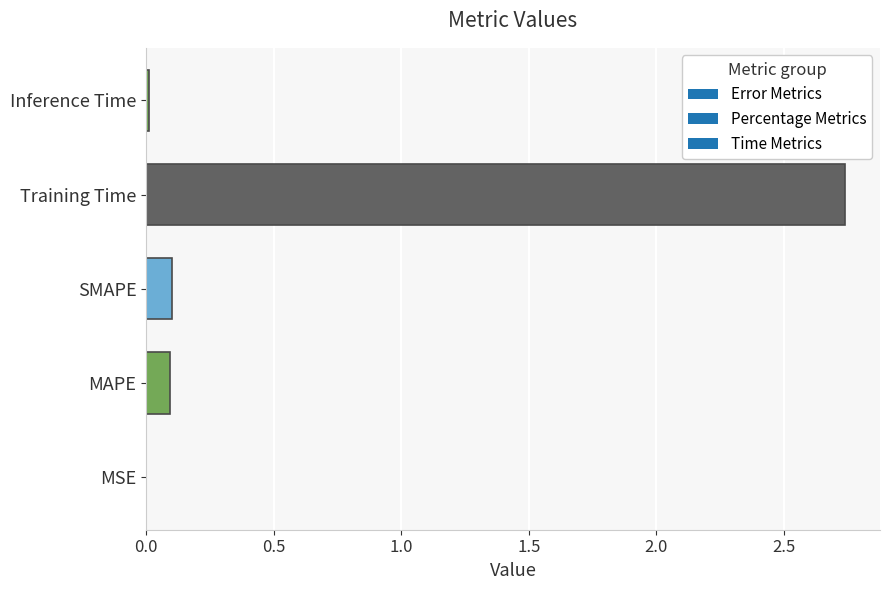

What is the sum of the values at MAPE and Training Time?

2.8